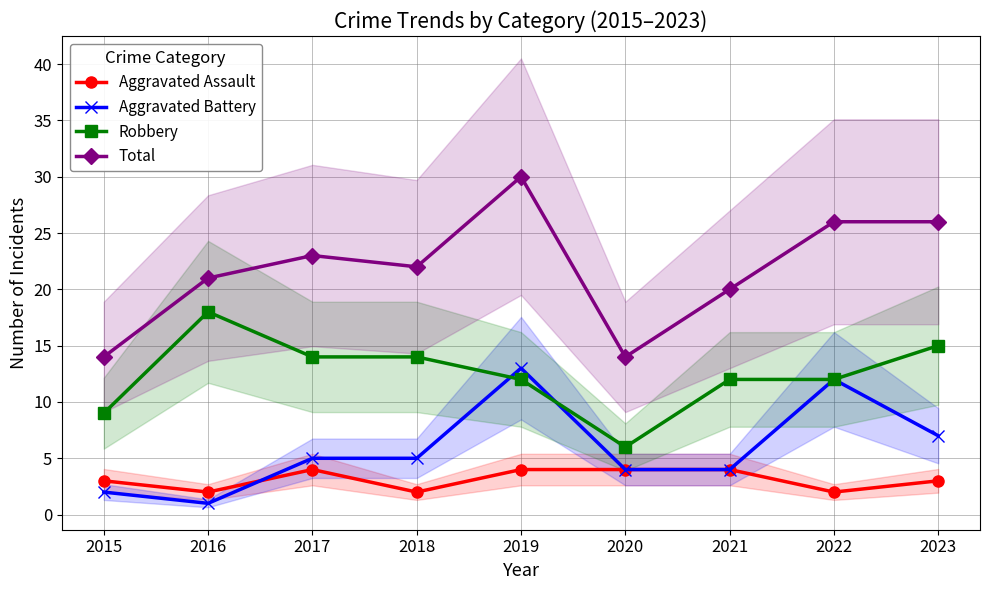

True or false: Aggravated Assault has a value of 4 at 2019.

True